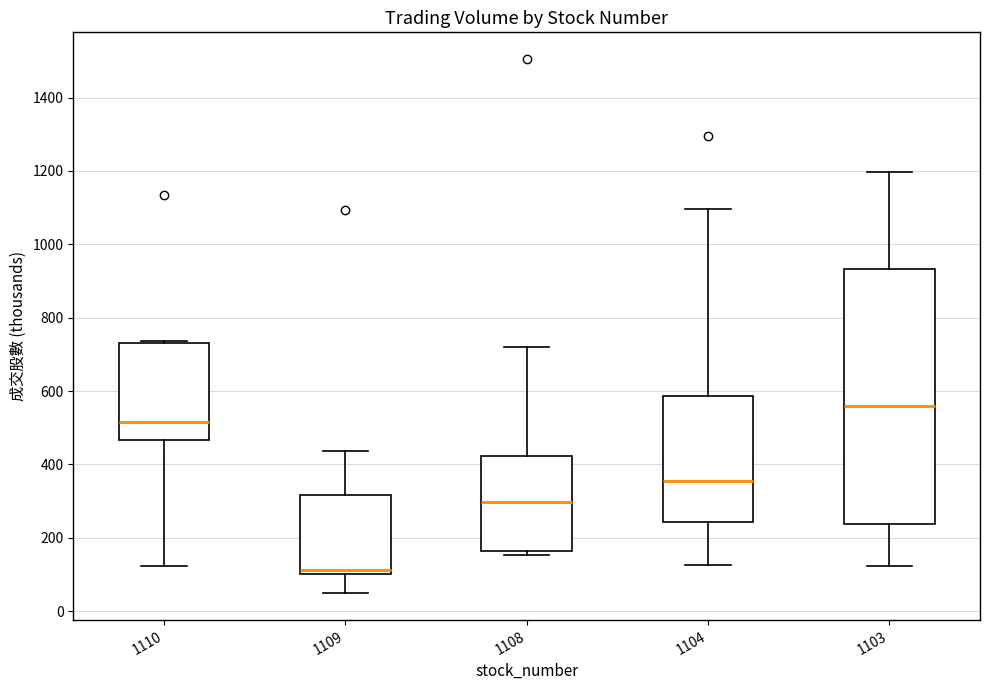

Reading left to right, read every box against the y-axis: the position of its median line, the range the box covers, and the ends of its whiskers. The values are not printed on the chart, so give them approximately, as read against the axis.

1110: median 520, box 460 to 740, whiskers 120 to 740
1109: median 120, box 100 to 320, whiskers 40 to 440
1108: median 300, box 160 to 420, whiskers 160 (just below the box's lower edge) to 720
1104: median 360, box 240 to 580, whiskers 120 to 1100
1103: median 560, box 240 to 940, whiskers 120 to 1200